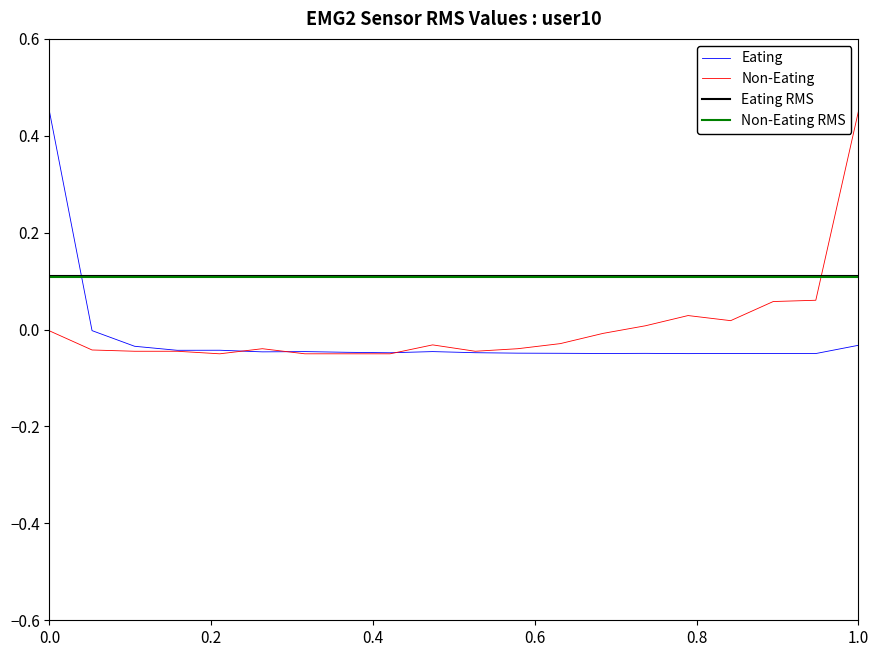

Which series ends up on top after the final intersection of Eating RMS and Eating?

Eating RMS